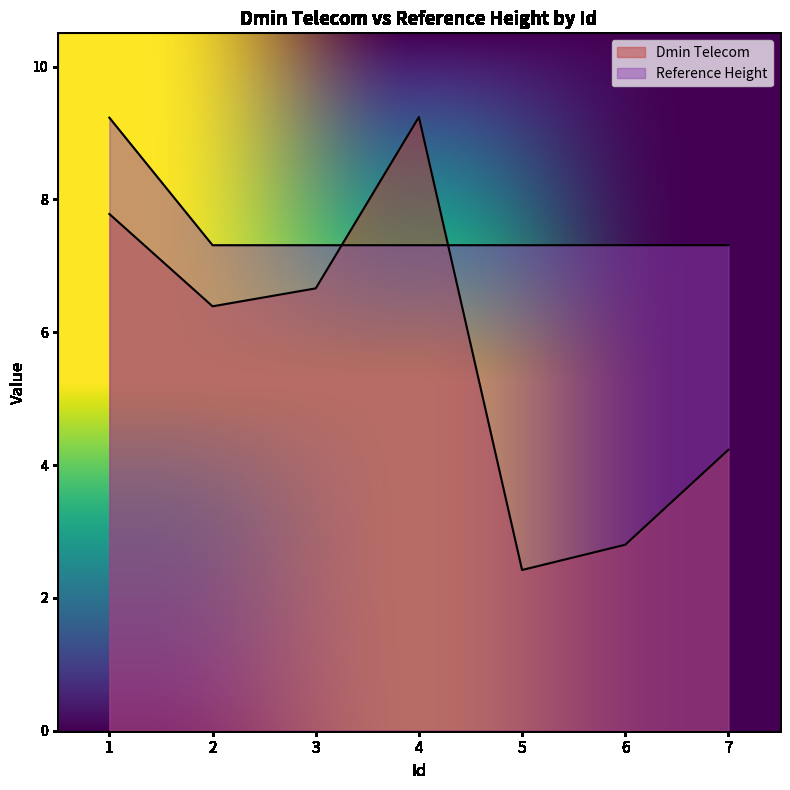

What is the sum of all Dmin Telecom values?

39.5